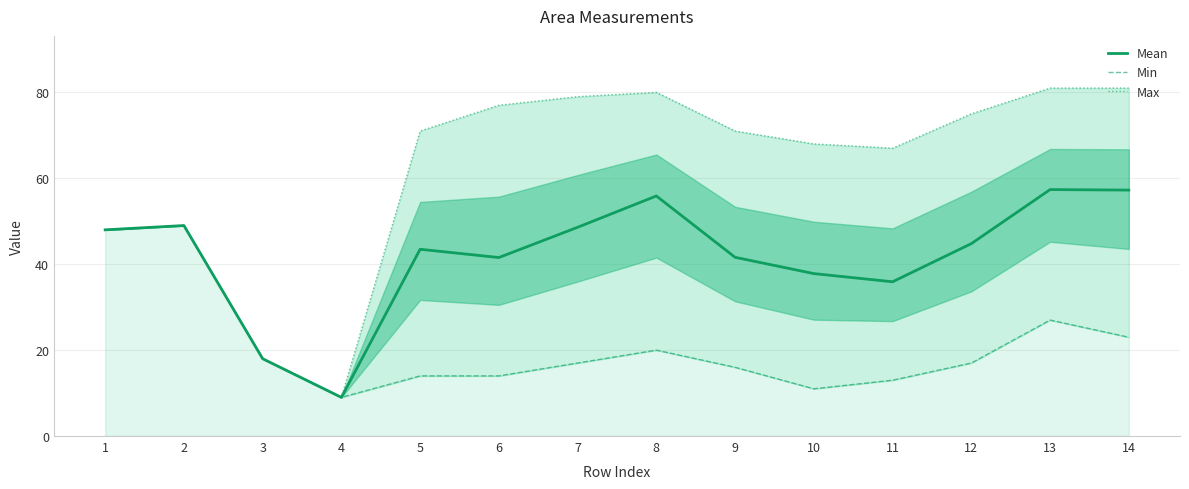

What is the difference between the maximum and minimum values in the Max series?

72.0